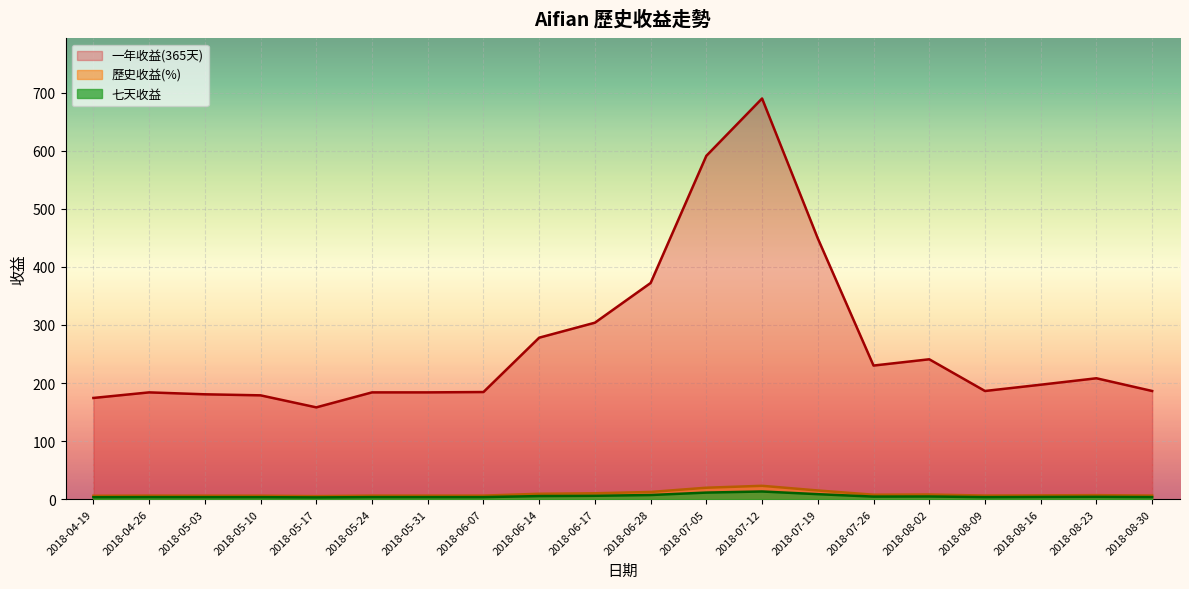

Reading right to left, extract all data points from this chart.

七天收益: 3.6	4.0	3.8	3.5	4.6	4.4	8.6	13.2	11.3	7.1	5.8	5.3	3.5	3.5	3.5	3.0	3.4	3.5	3.5	3.3
歷史收益(%): 6.2	6.9	6.6	6.2	8.0	7.7	15.0	23.0	19.7	12.4	10.1	9.3	6.2	6.1	6.1	5.3	6.0	6.0	6.1	5.8
一年收益(365天): 186.3	208.2	197.1	186.3	240.9	230.1	449.1	690.0	591.3	372.3	303.9	278.1	184.5	183.9	183.9	158.1	178.8	180.6	183.9	174.3